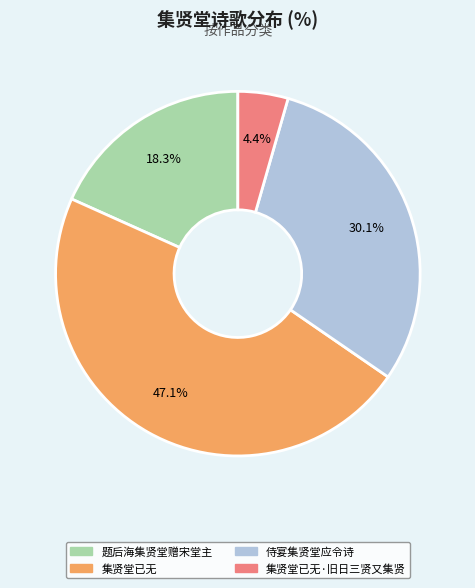

Count the number of slices in the pie.

4